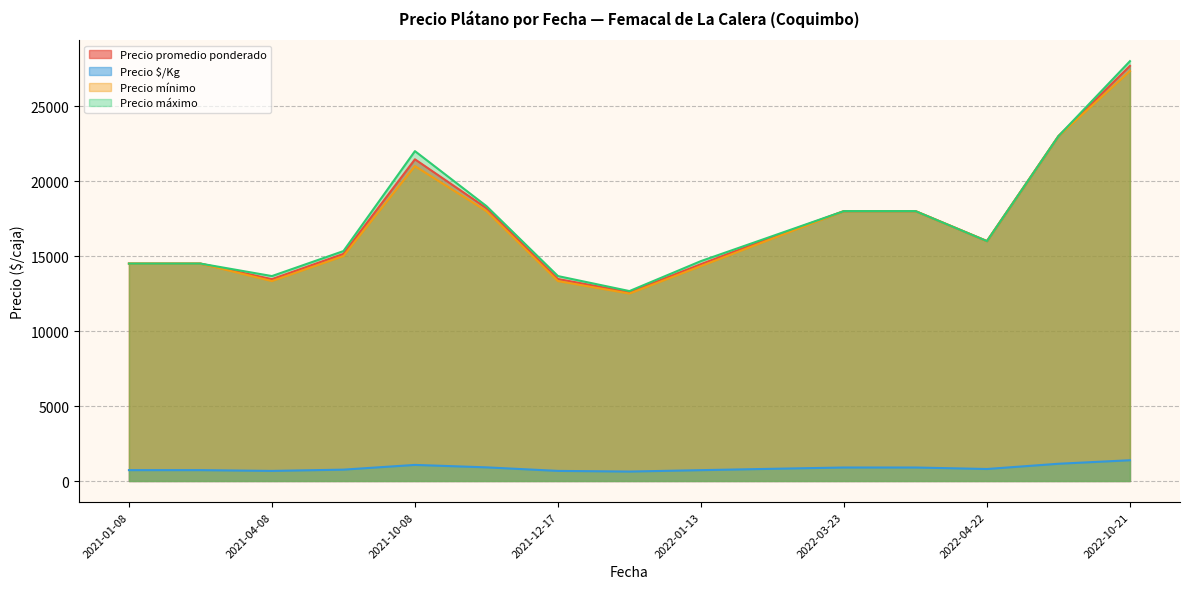

Which series has the widest spread of values?

Precio máximo